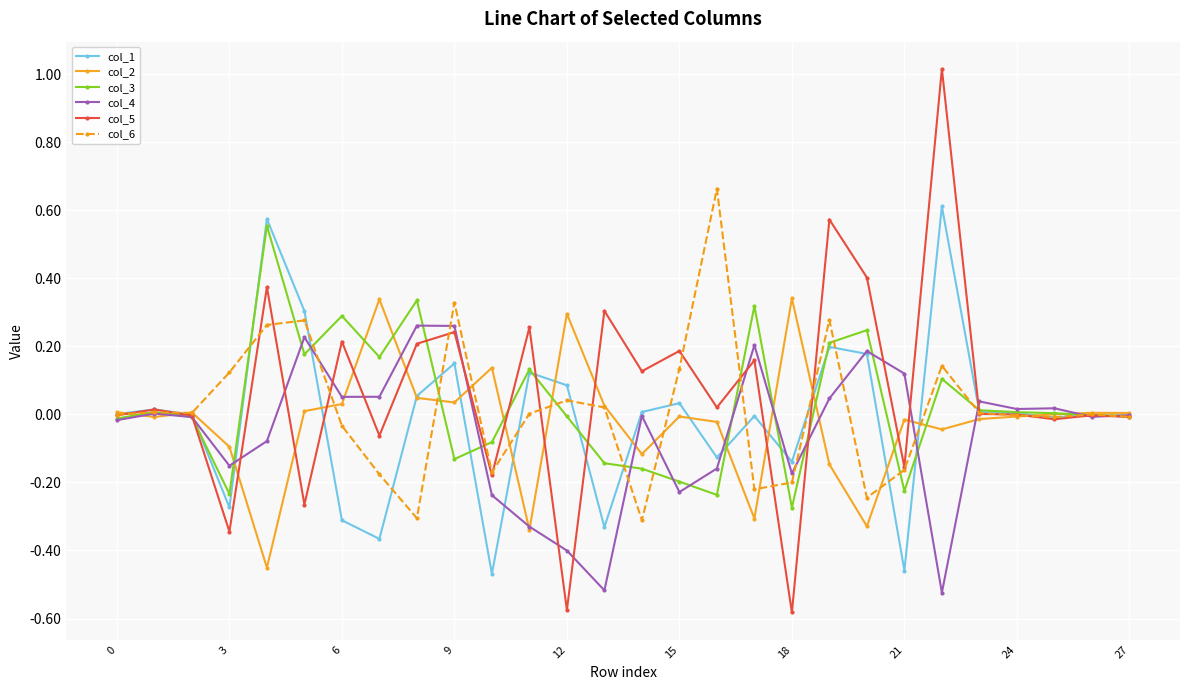

Which series has the largest range (max minus min)?

col_5